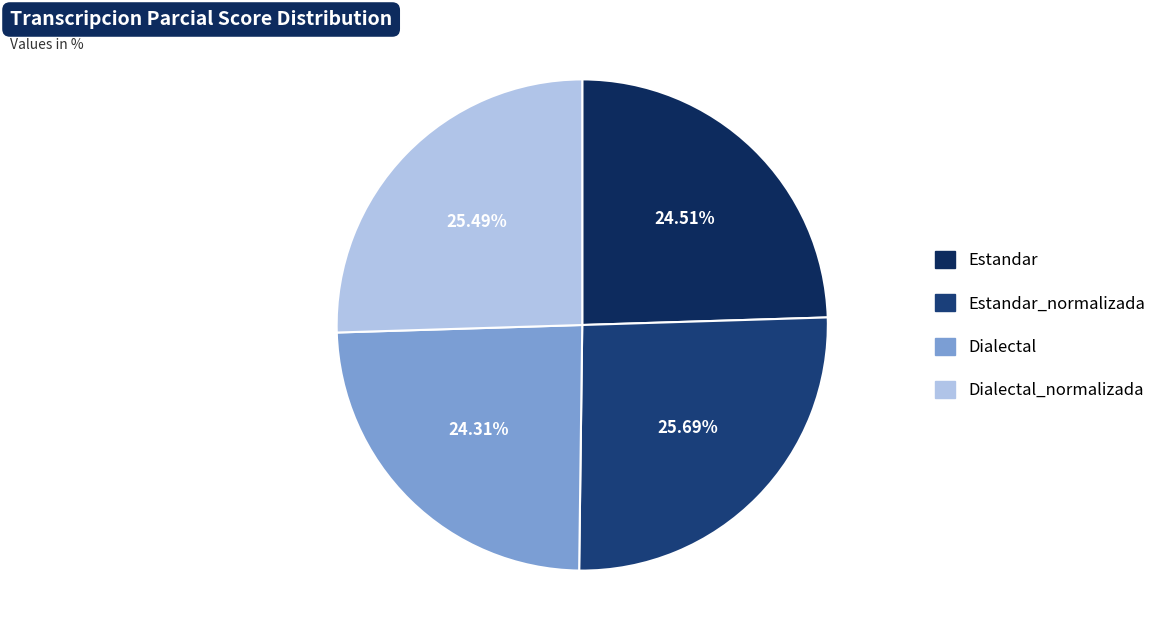

How many slices are in this pie chart?

4